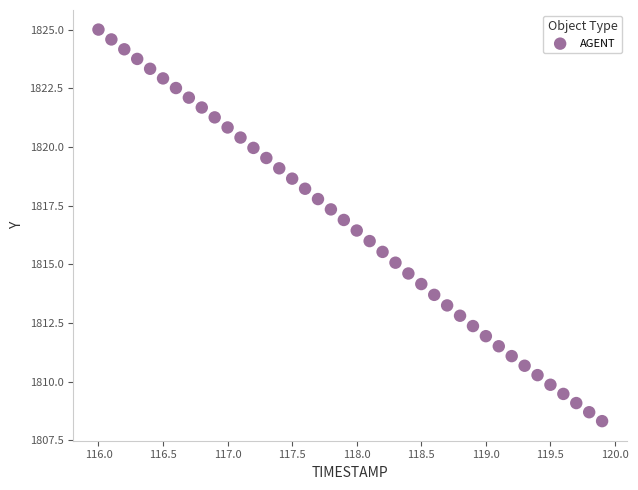

What is the range of X values (max minus min)?

3.9